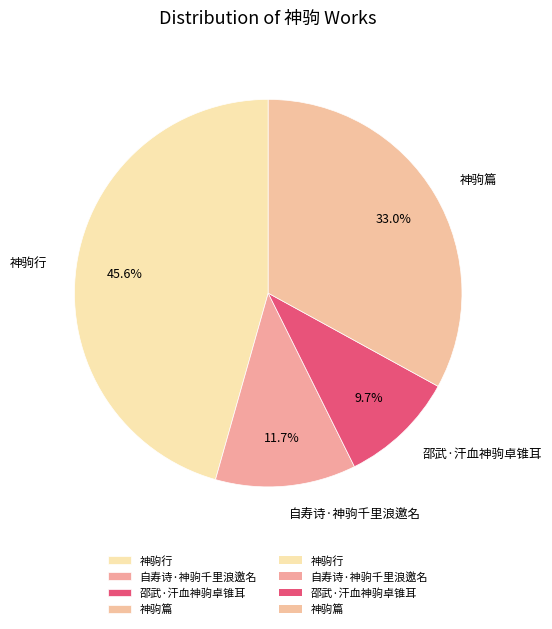

What percentage is the 自寿诗·神驹千里浪邀名 slice, to the nearest percent?

12%